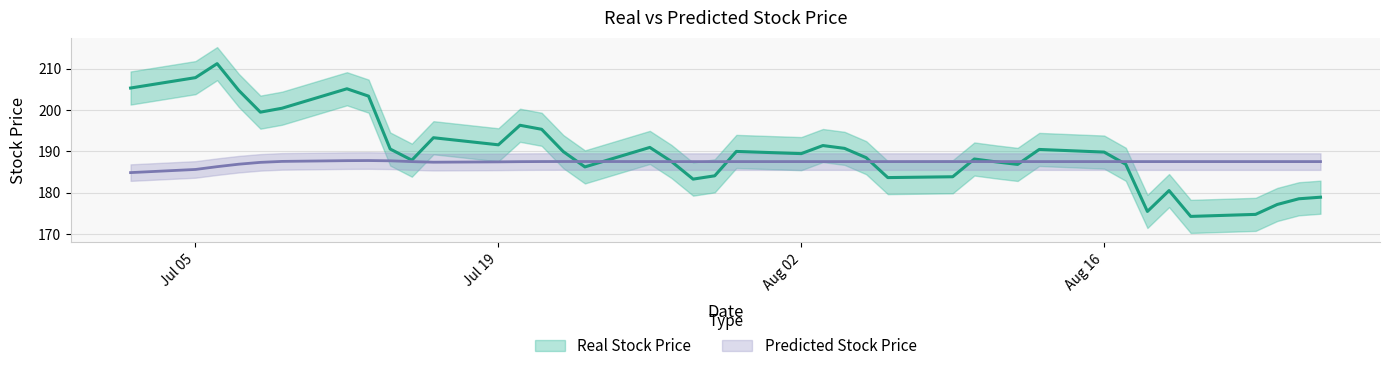

True or false: Real Stock Price and Predicted Stock Price intersect in this chart.

True